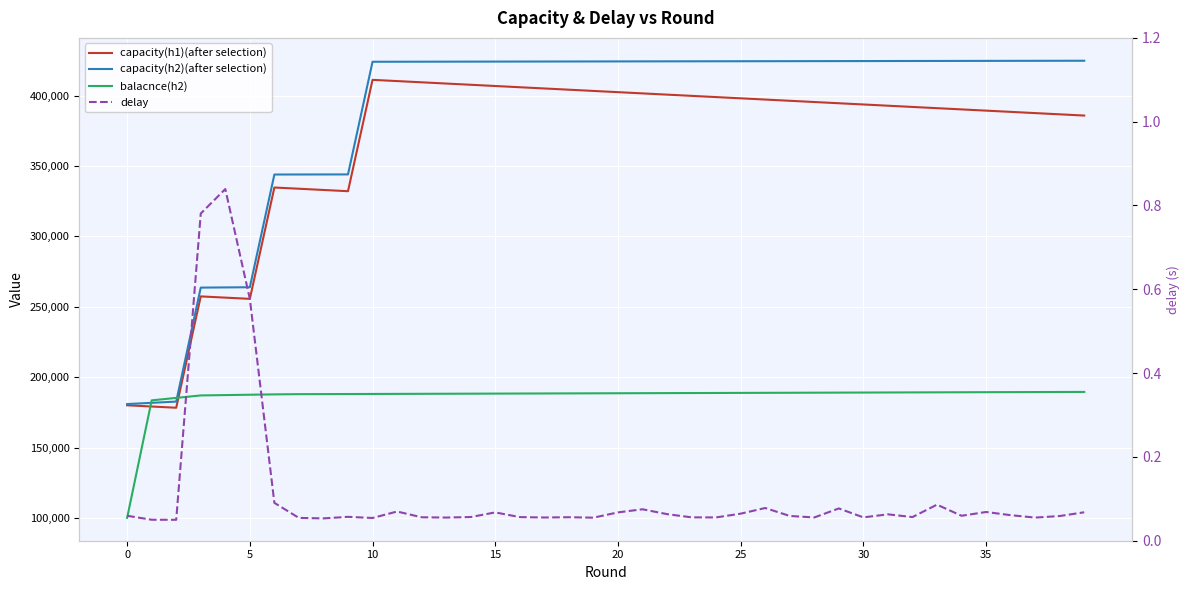

What are all the series names shown in the legend?

capacity(h1)(after selection), capacity(h2)(after selection), balacnce(h2), delay